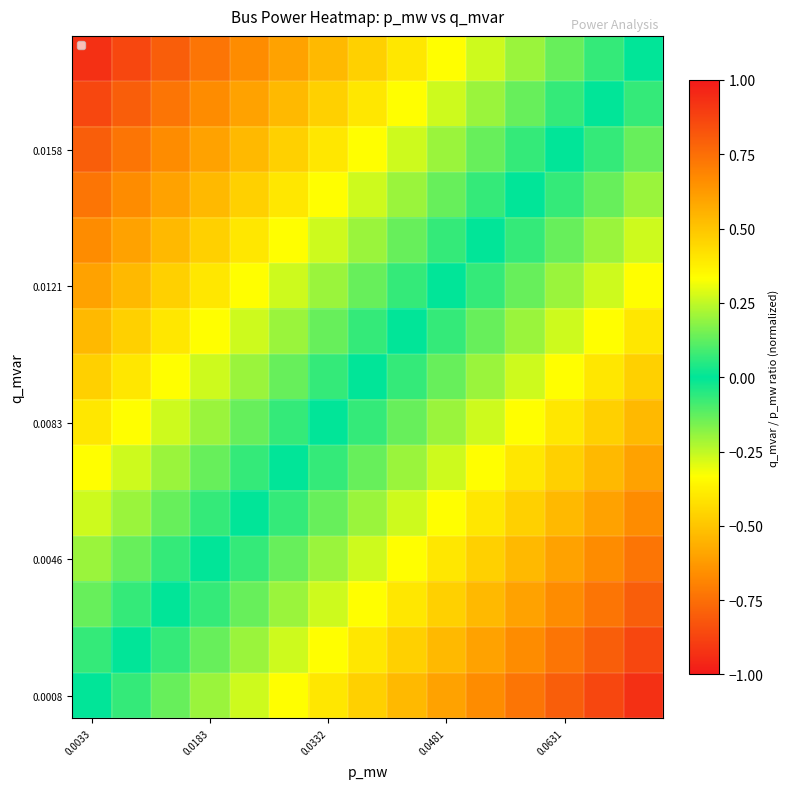

At which category does the chart reach its peak across all series?

0.0033